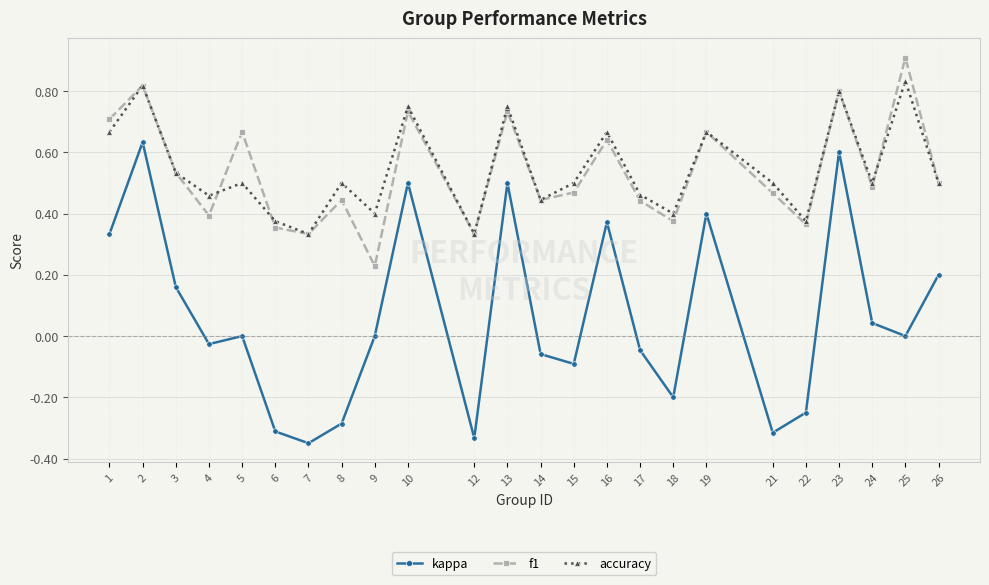

List the series in order of their peak value, highest first.

f1, accuracy, kappa